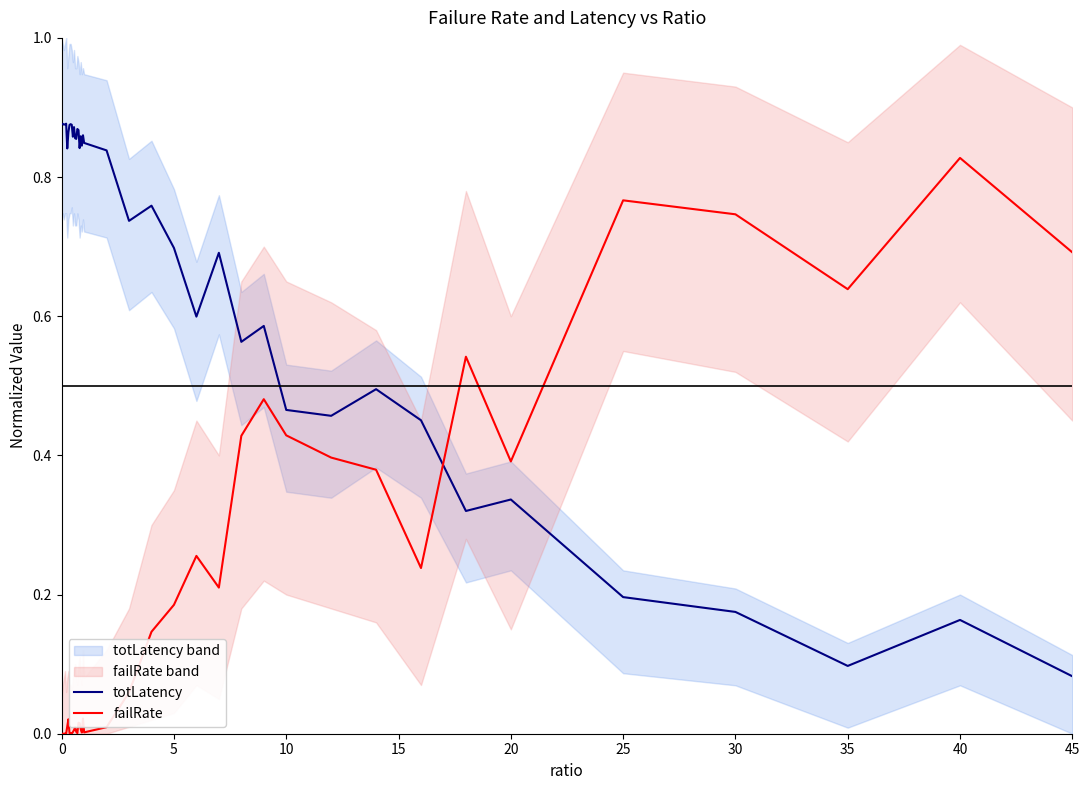

Which series has the widest spread of values?

failRate